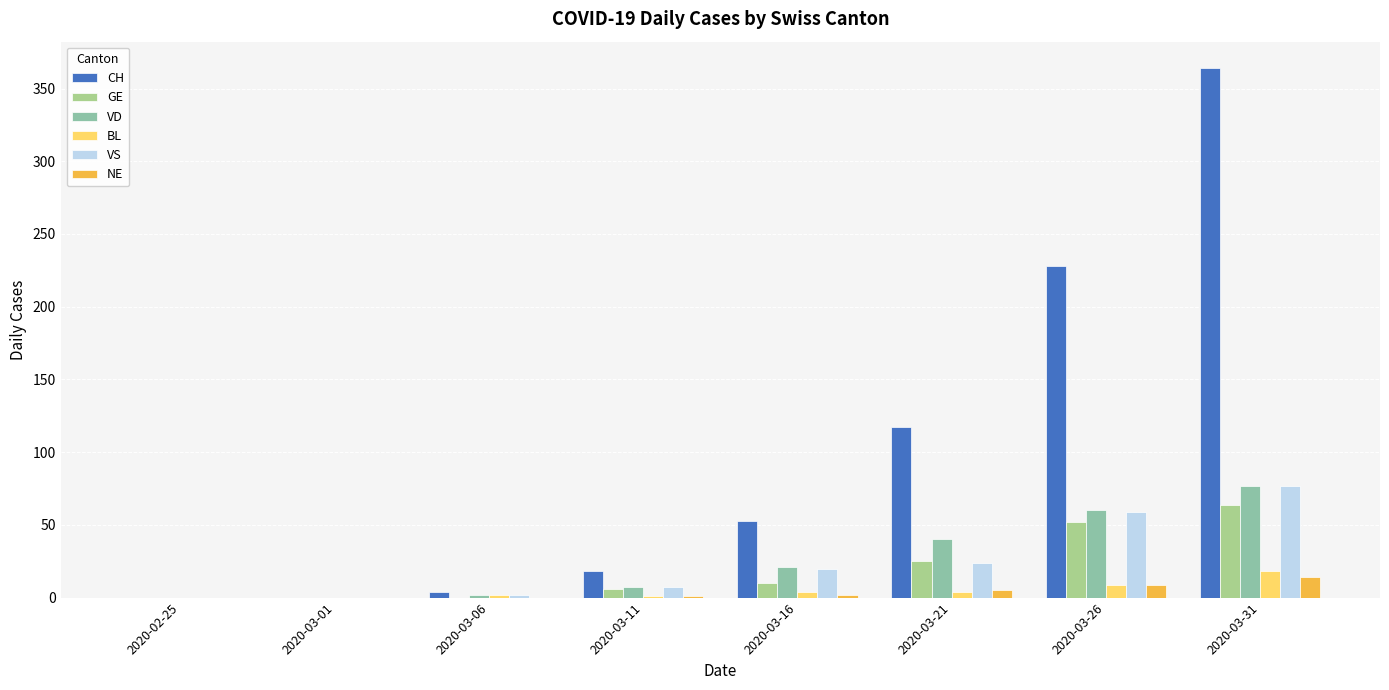

Is the value of GE at 2020-03-01 greater than the value of BL at 2020-03-26?

No